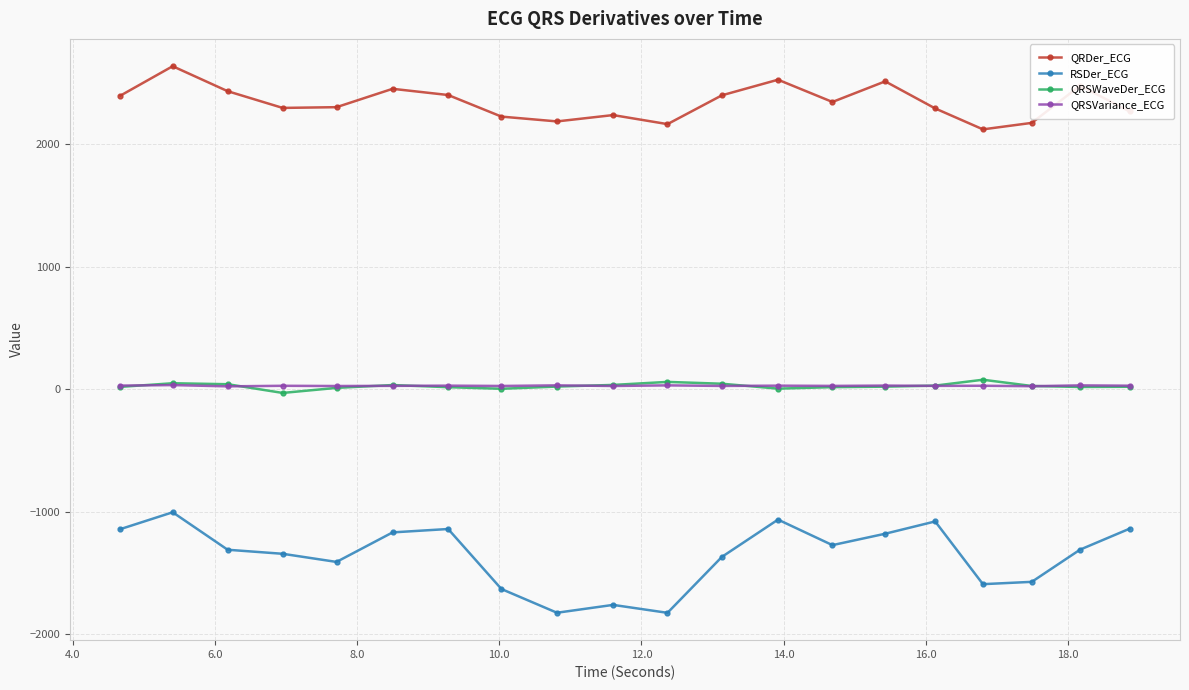

What is the maximum value for RSDer_ECG?

-1003.8